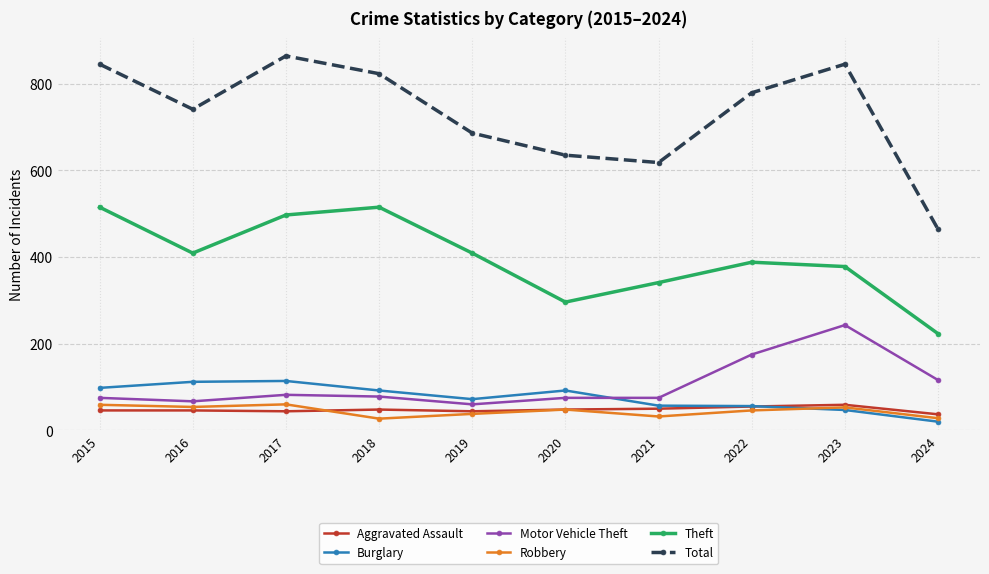

What is the lowest value of the Burglary series?

20